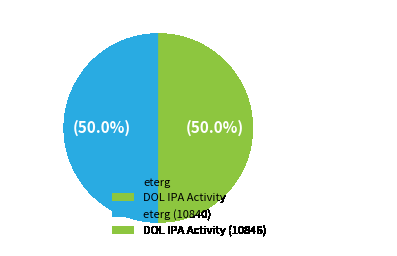

Combined, what portion of the pie is DOL IPA Activity and eterg?

100.0%